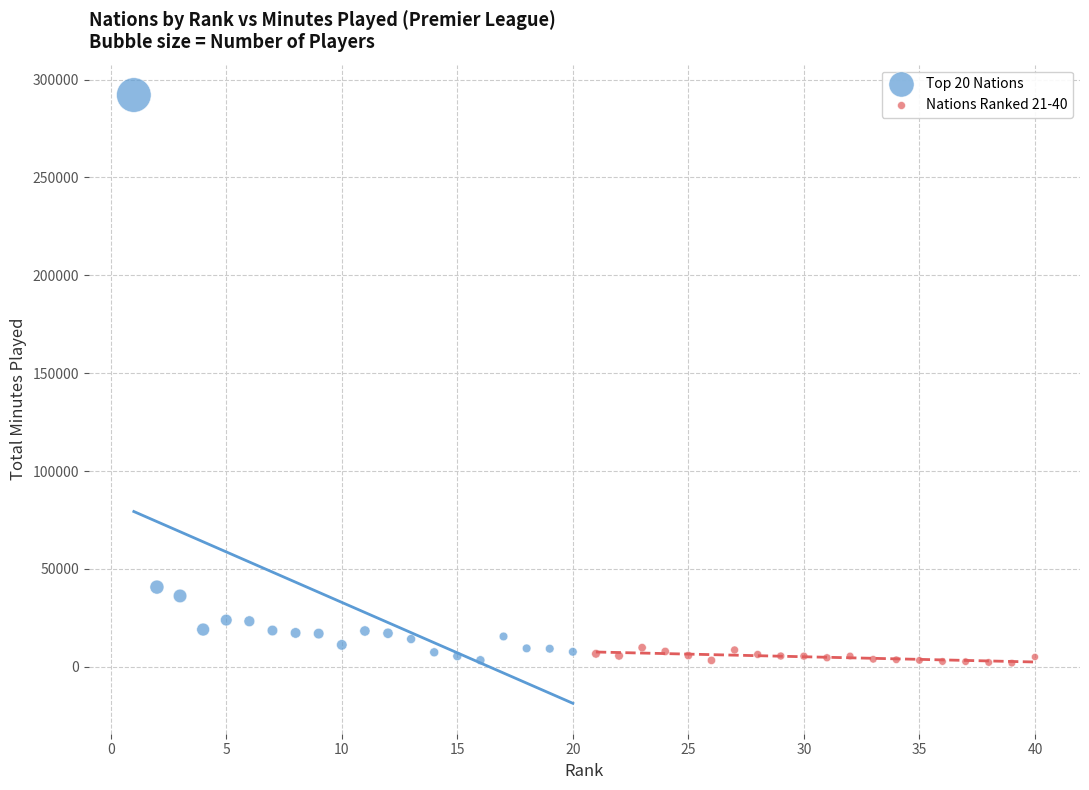

Which series reaches the maximum Y coordinate?

Top 20 Nations